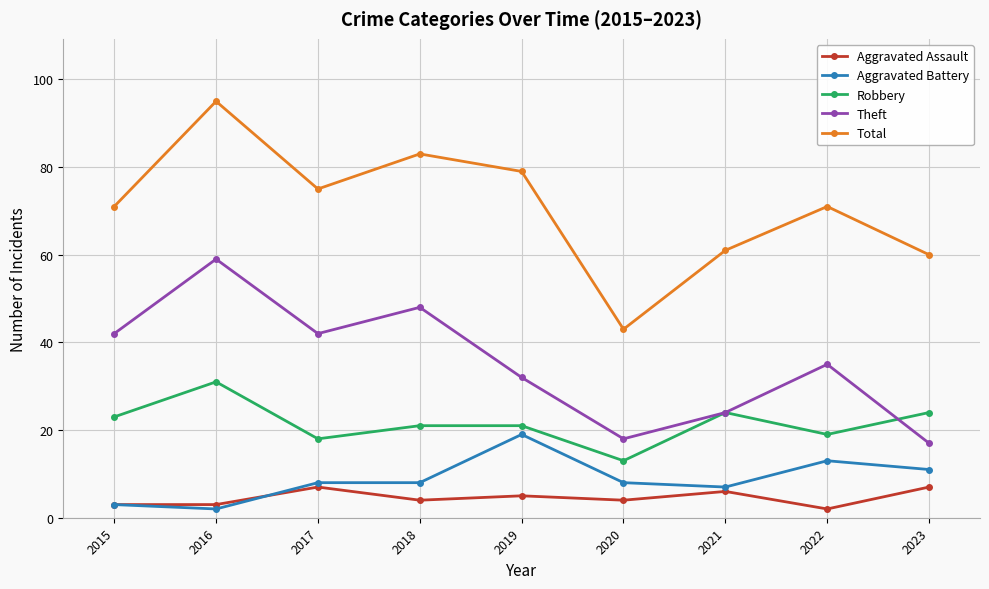

At which label does Robbery first exceed 21?

2015